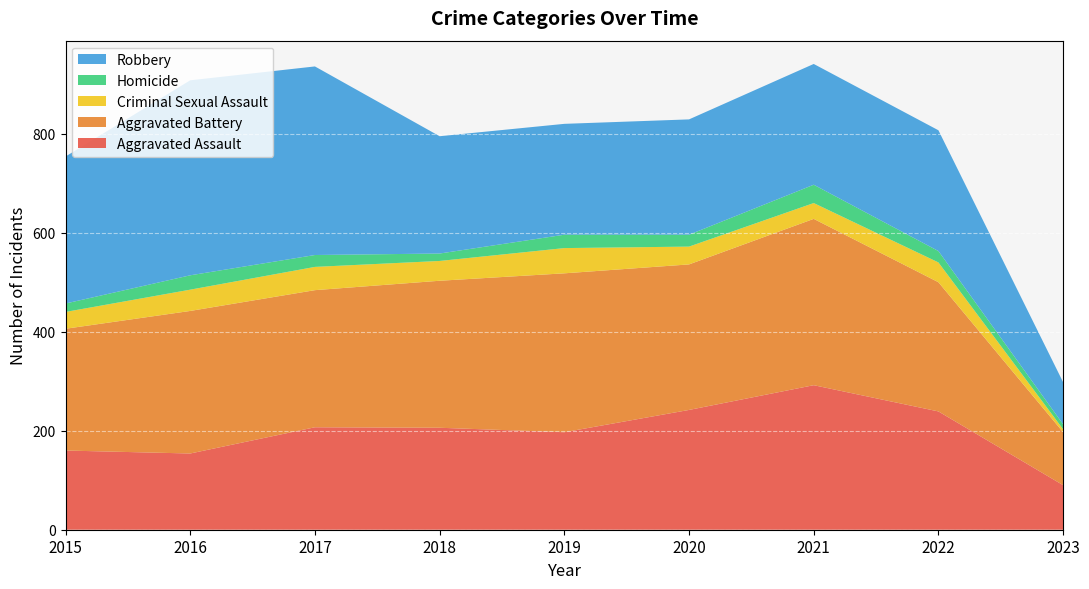

Reading left to right, extract all data points from this chart.

Aggravated Assault: 2015=160	2016=154	2017=207	2018=206	2019=197	2020=242	2021=292	2022=239	2023=90
Aggravated Battery: 2015=246	2016=288	2017=277	2018=297	2019=321	2020=294	2021=336	2022=261	2023=107
Criminal Sexual Assault: 2015=34	2016=43	2017=47	2018=40	2019=51	2020=36	2021=32	2022=40	2023=6
Homicide: 2015=17	2016=29	2017=24	2018=15	2019=27	2020=24	2021=37	2022=23	2023=10
Robbery: 2015=297	2016=394	2017=381	2018=237	2019=224	2020=233	2021=244	2022=244	2023=85